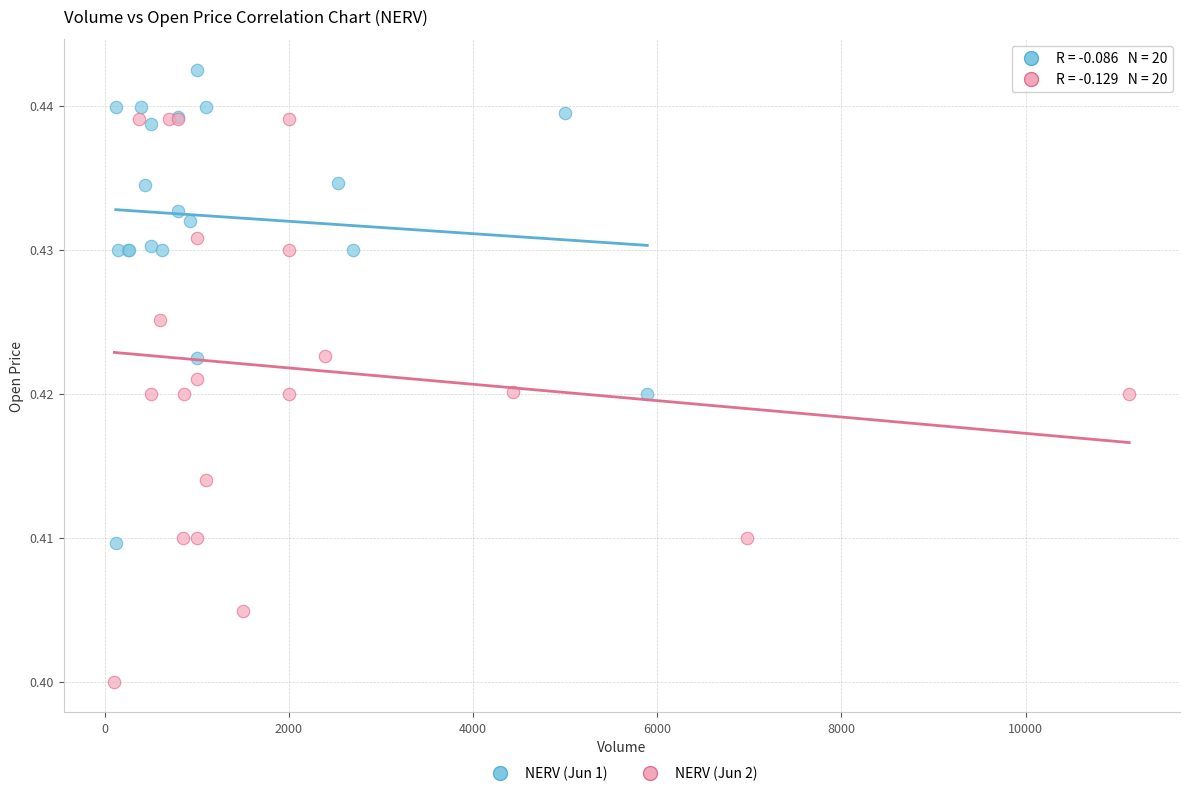

Which series has the largest Y range (max minus min)?

NERV (Jun 2)